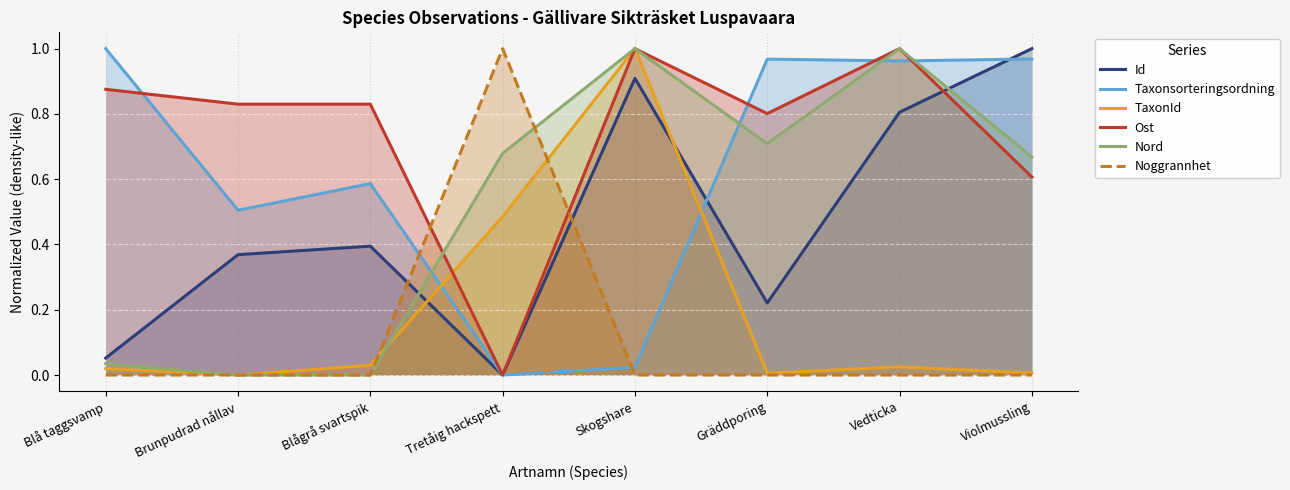

True or false: Id has more than 1 points higher than both neighbors.

True